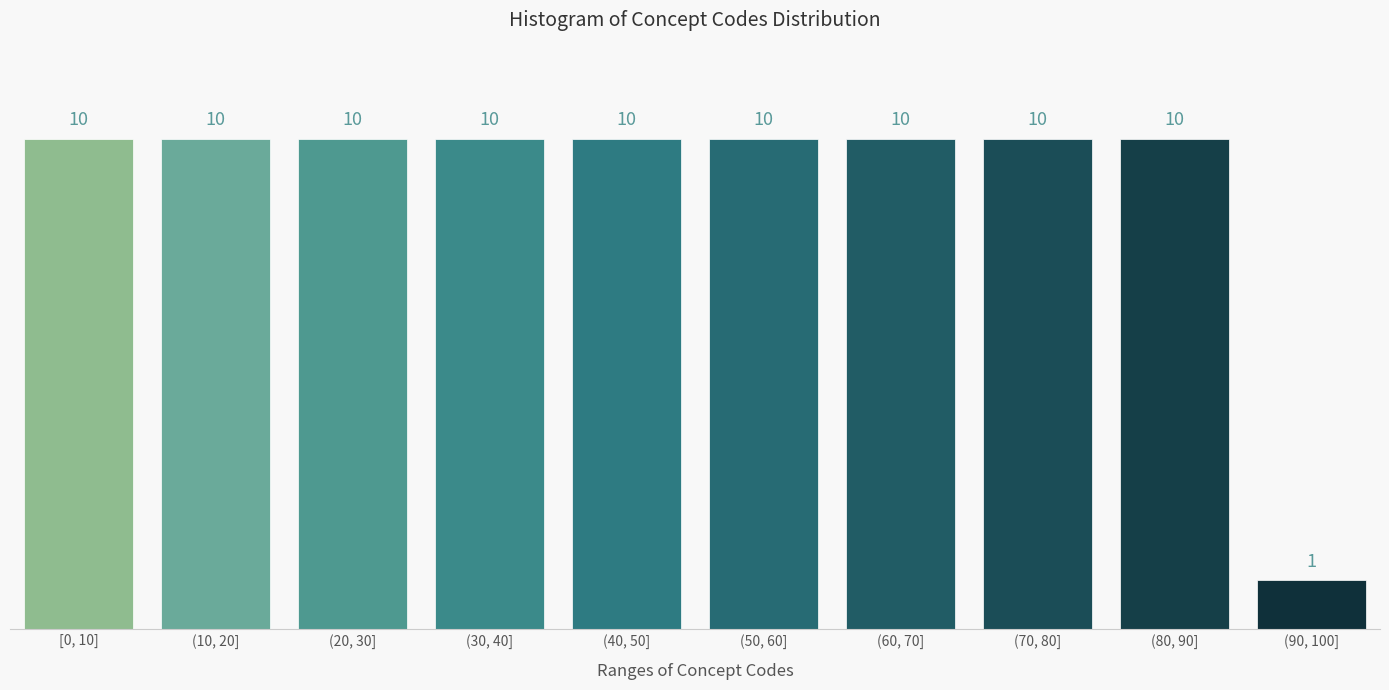

Reading left to right, transcribe all the data shown in this chart.

10	10	10	10	10	10	10	10	10	1